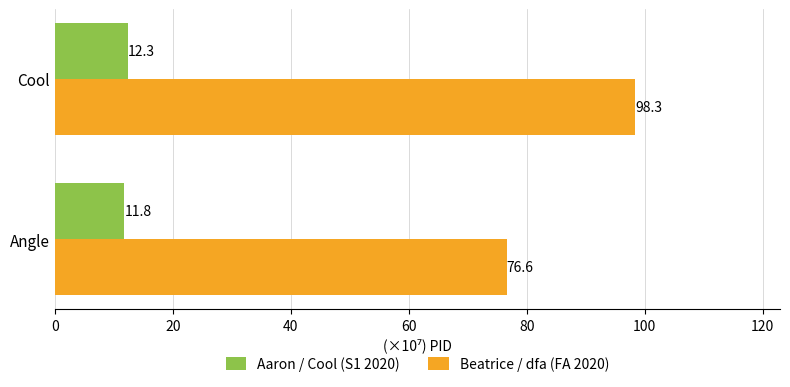

Which series changed the most between Angle and Cool?

Beatrice / dfa (FA 2020)